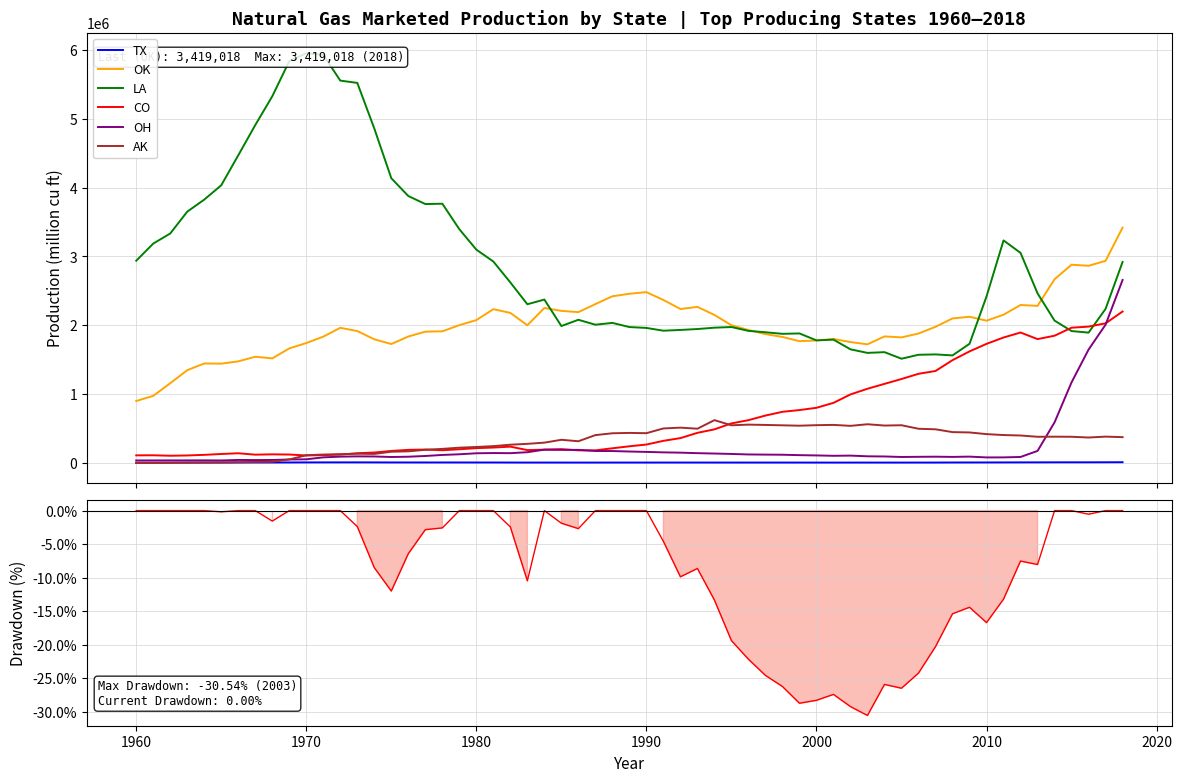

True or false: OH and OK intersect in this chart.

False